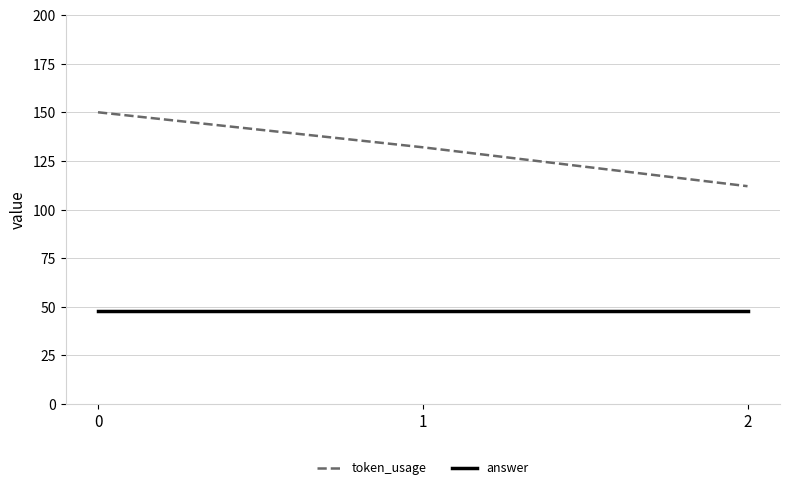

Count the number of data series in this chart.

2